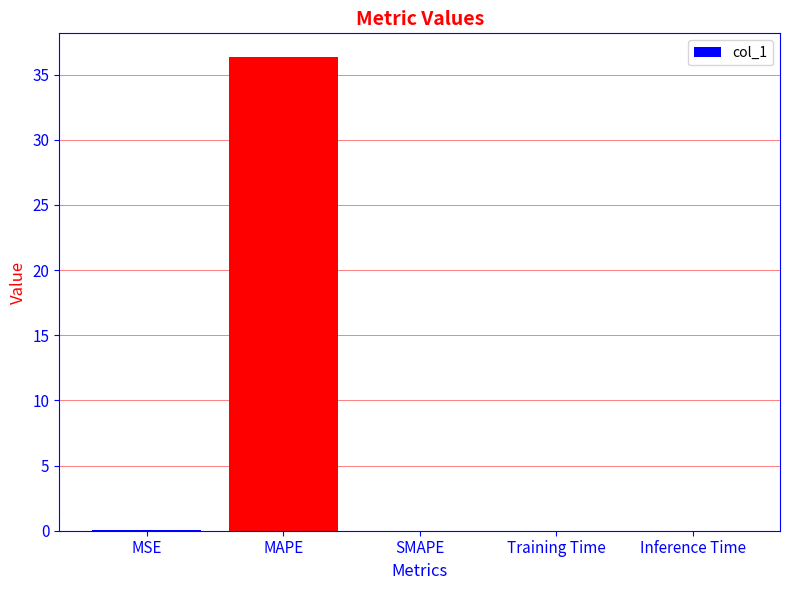

Is it true that the value at Inference Time is 0.0?

True